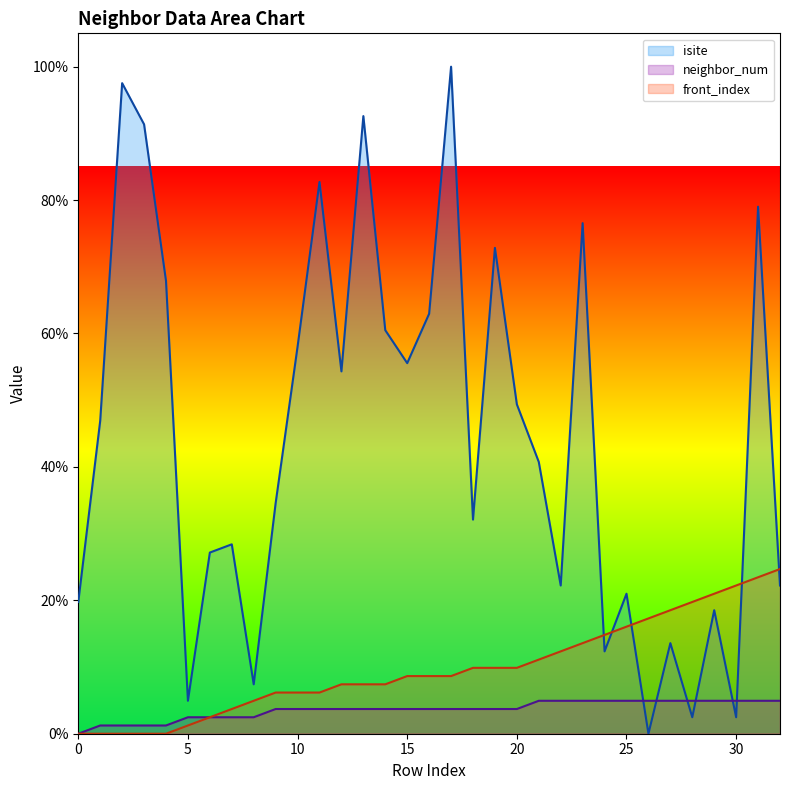

What is the maximum value shown in the chart?

100.0